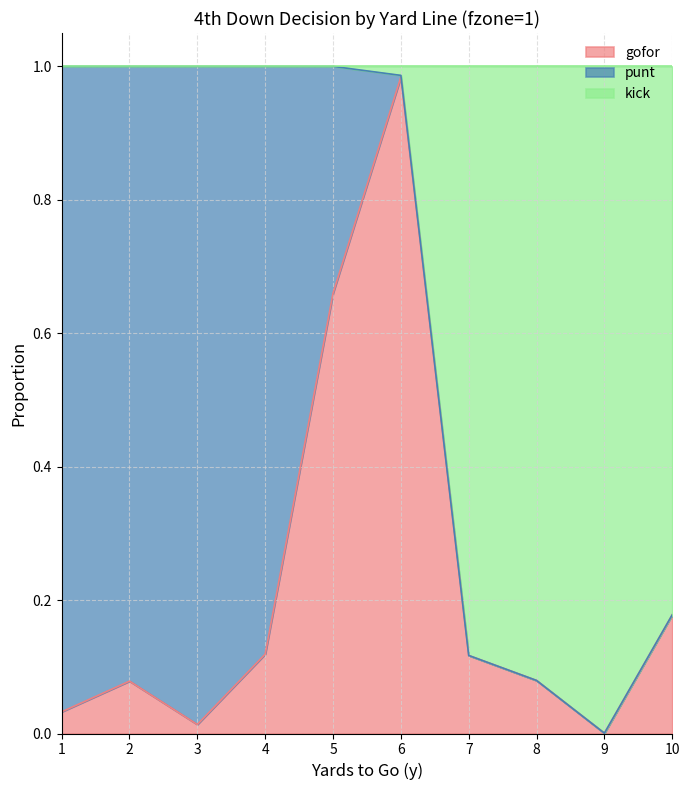

The value of gofor at 9 is 0.0. True or false?

True